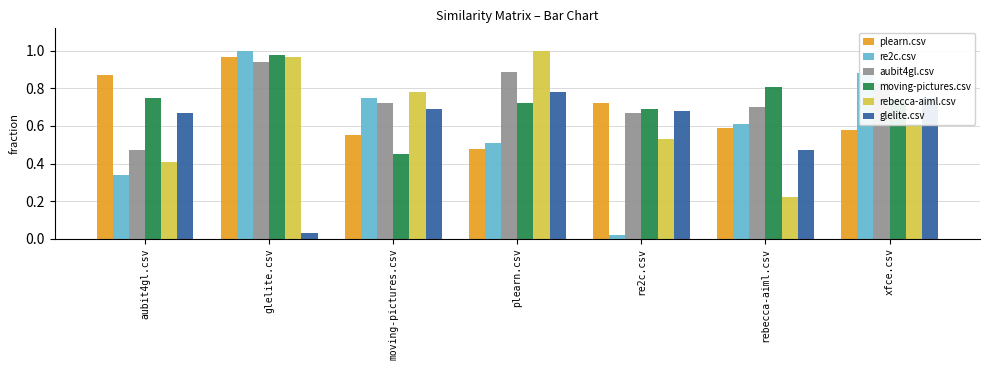

At which label is moving-pictures.csv closest to 0?

moving-pictures.csv